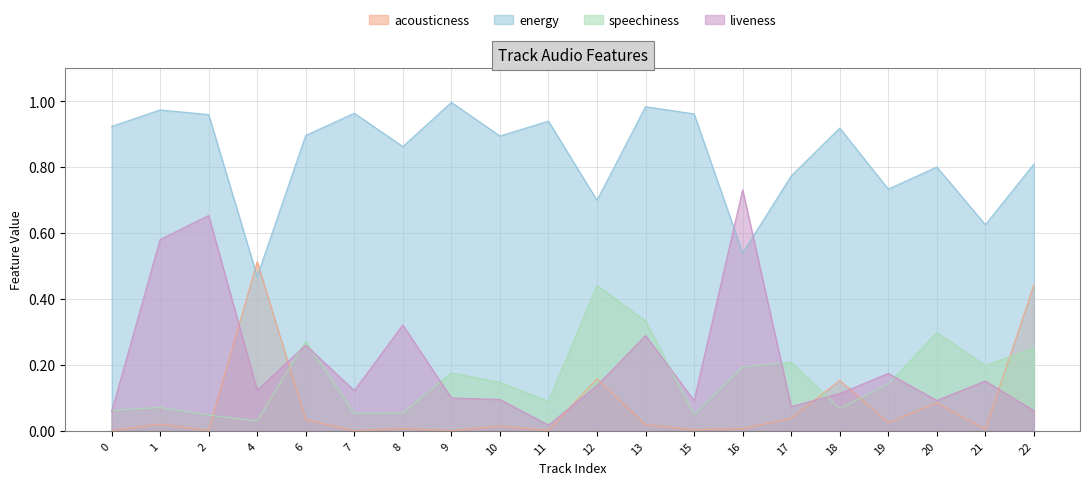

How many intersections are there between speechiness and liveness?

8